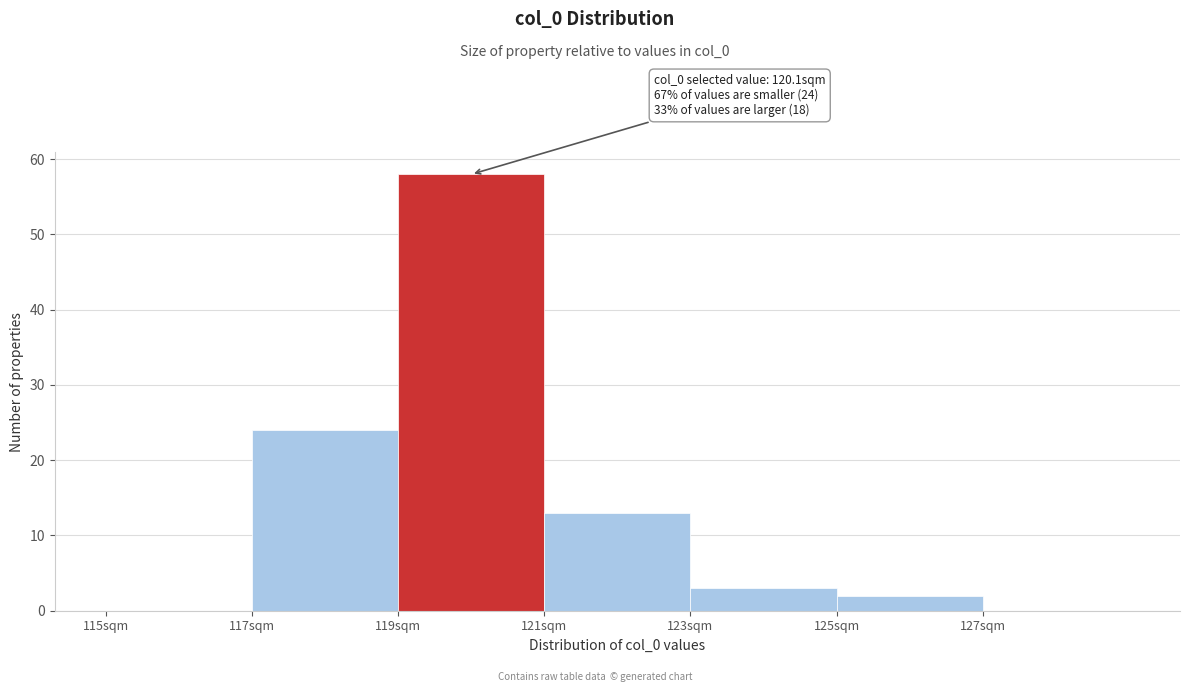

Over which range of the x-axis is the bar tallest?

119 to 121